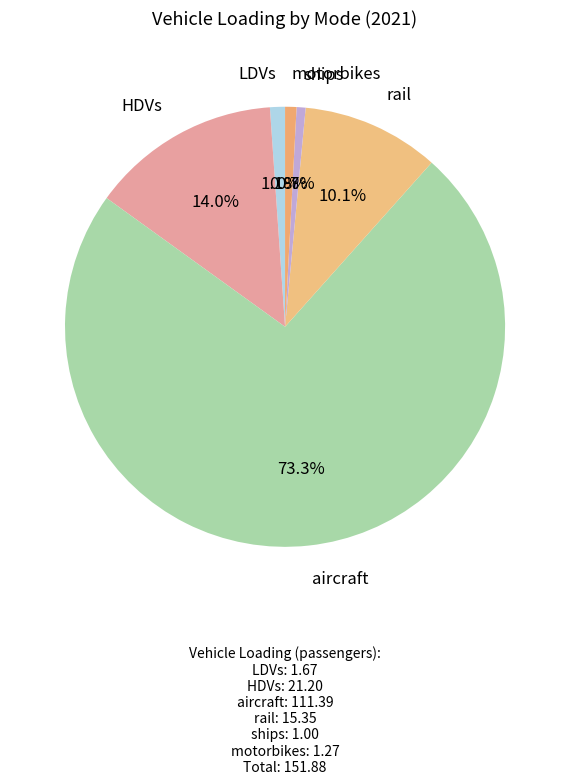

What percentage do aircraft and ships together represent?

74.0%